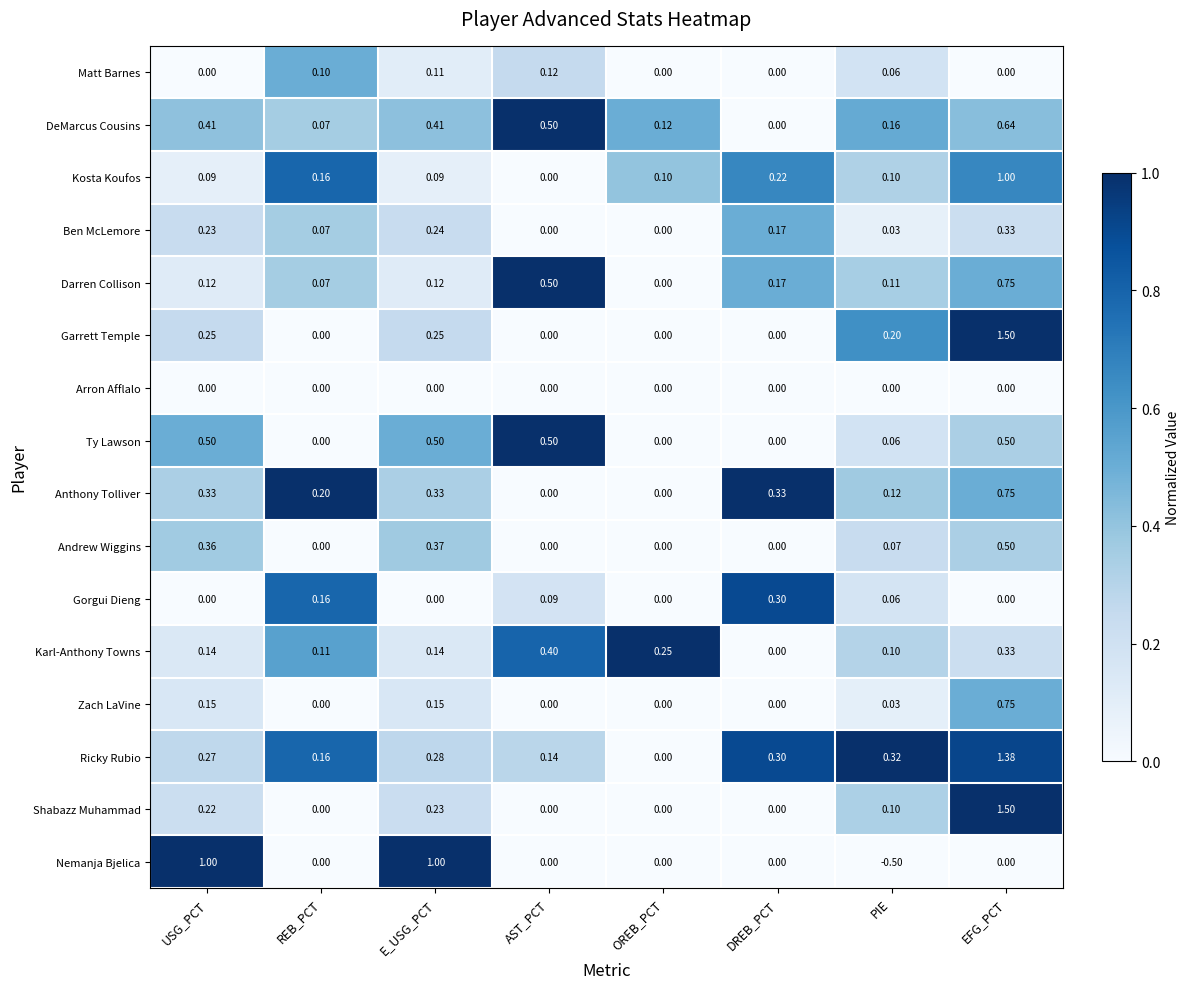

Count the number of data series in this chart.

16